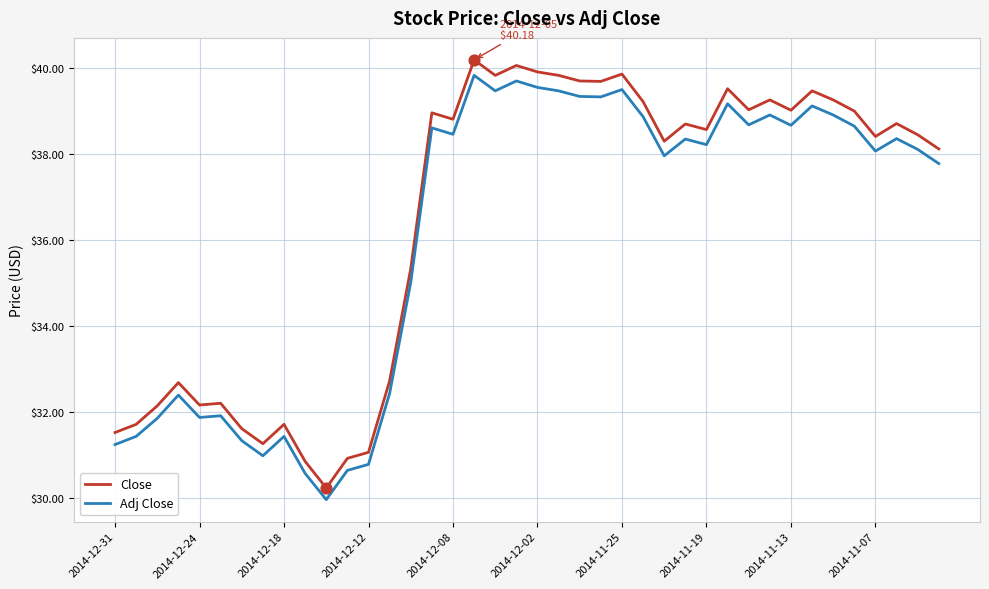

Which series has the largest total across all categories?

Close